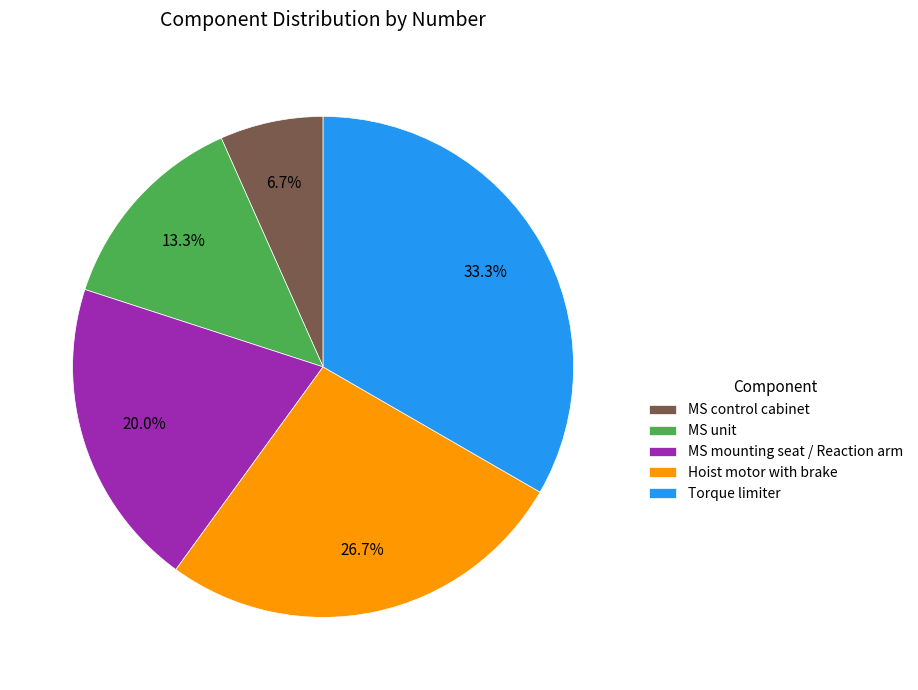

How many segments does this pie chart have?

5